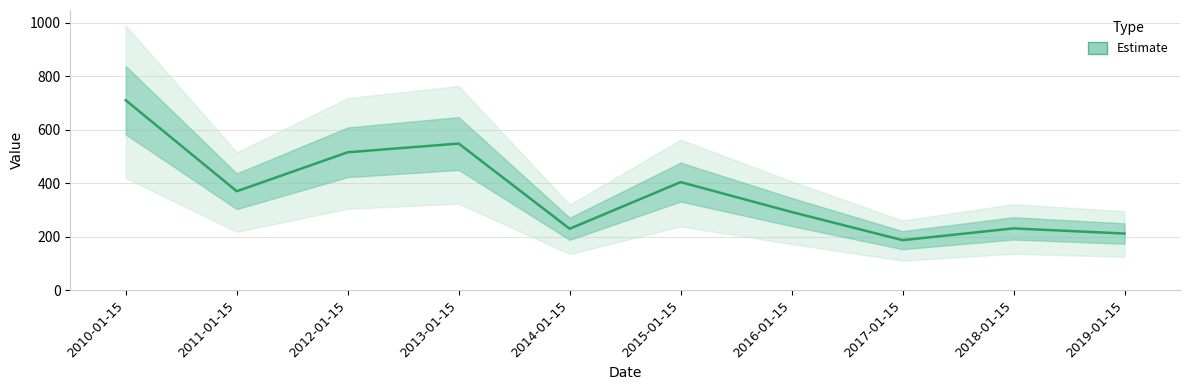

At which category does the data reach its first local peak?

2013-01-15